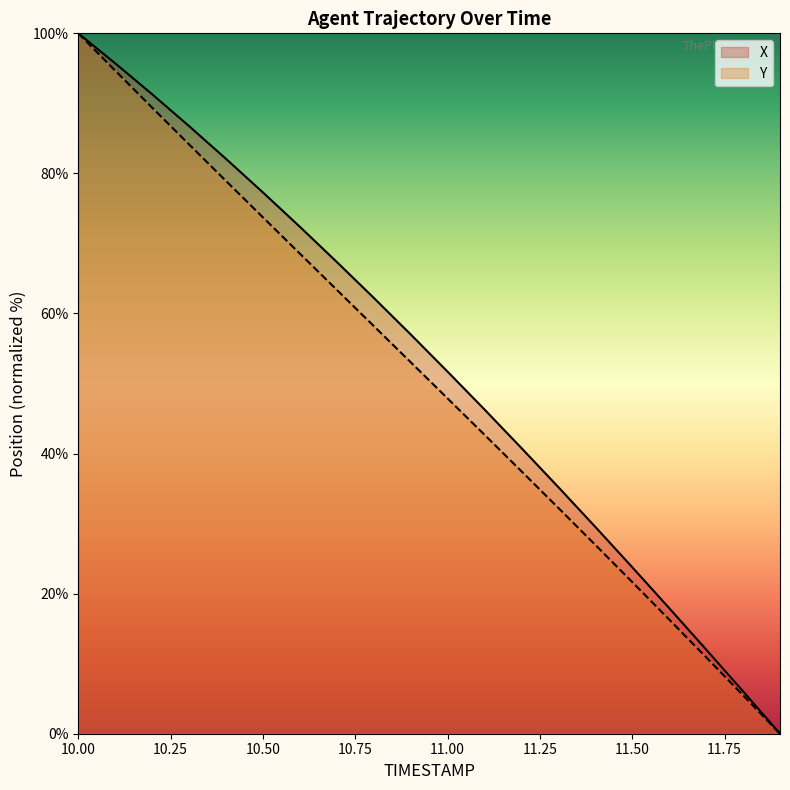

Which category has the highest value across all series?

10.00